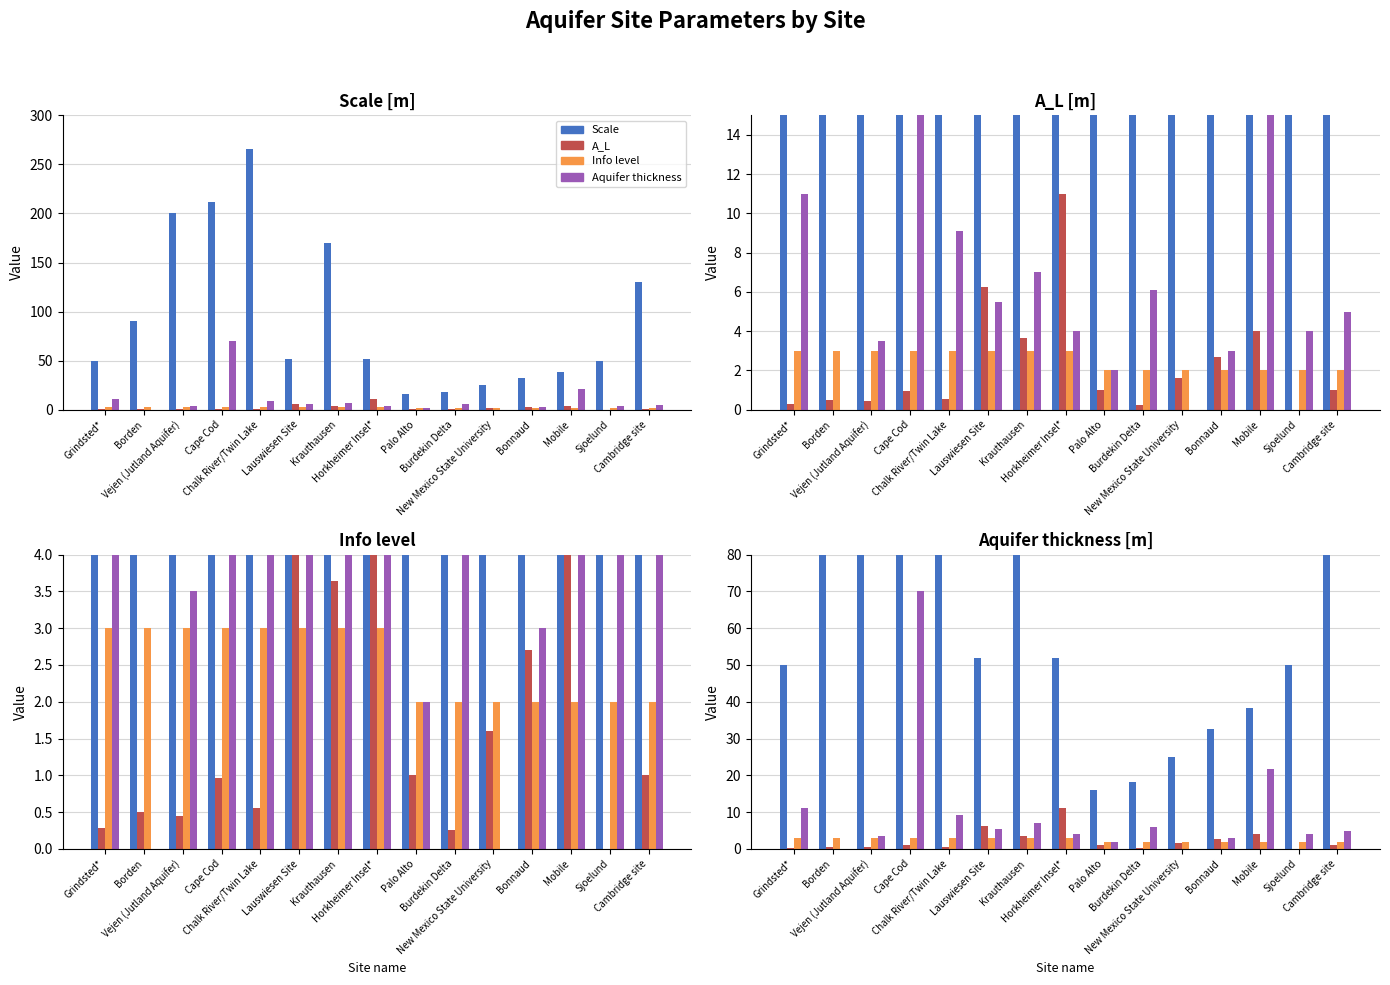

What is the approximate value of Scale at Borden?

90.0